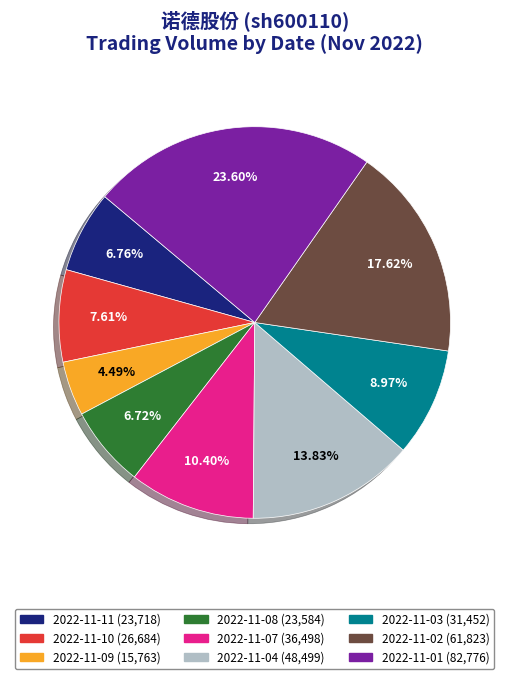

To the nearest percent, what is the difference between the largest and smallest slice percentages?

19%